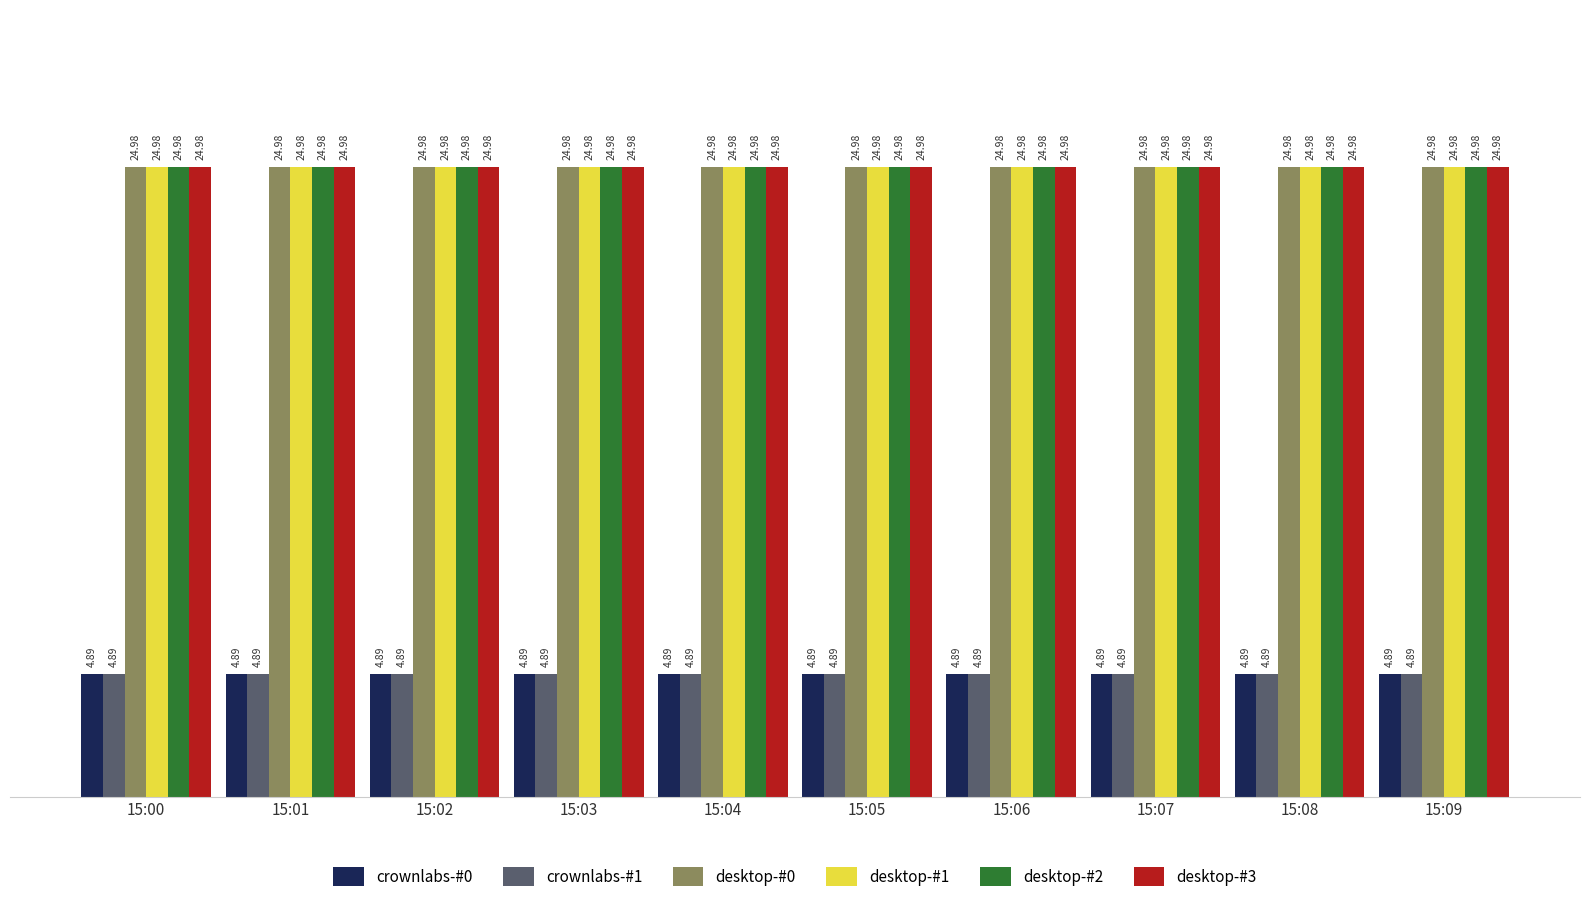

The desktop-#1 series shows 25.0 at 15:01. True or false?

True